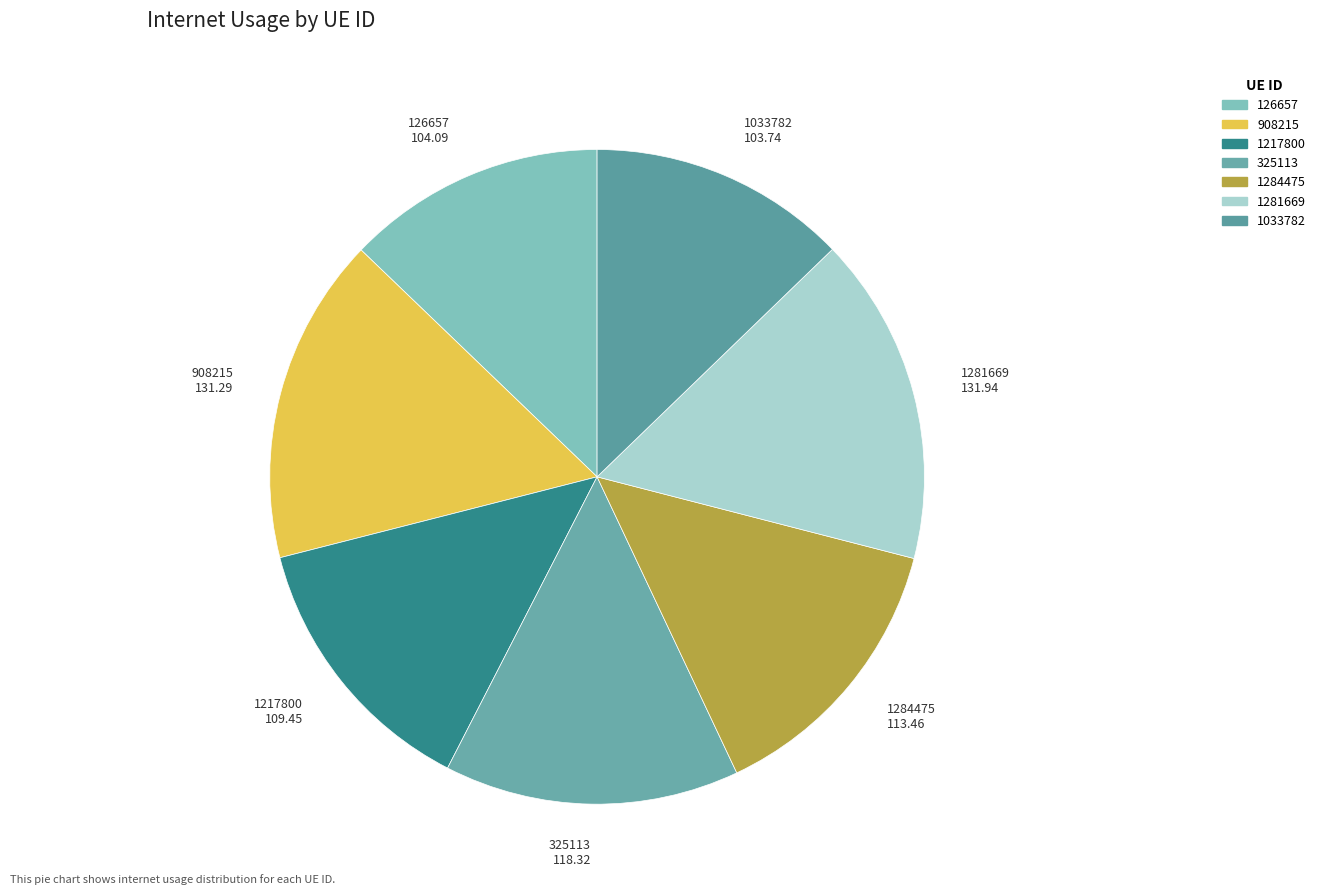

Between 1281669 and 1217800, which is larger?

1281669